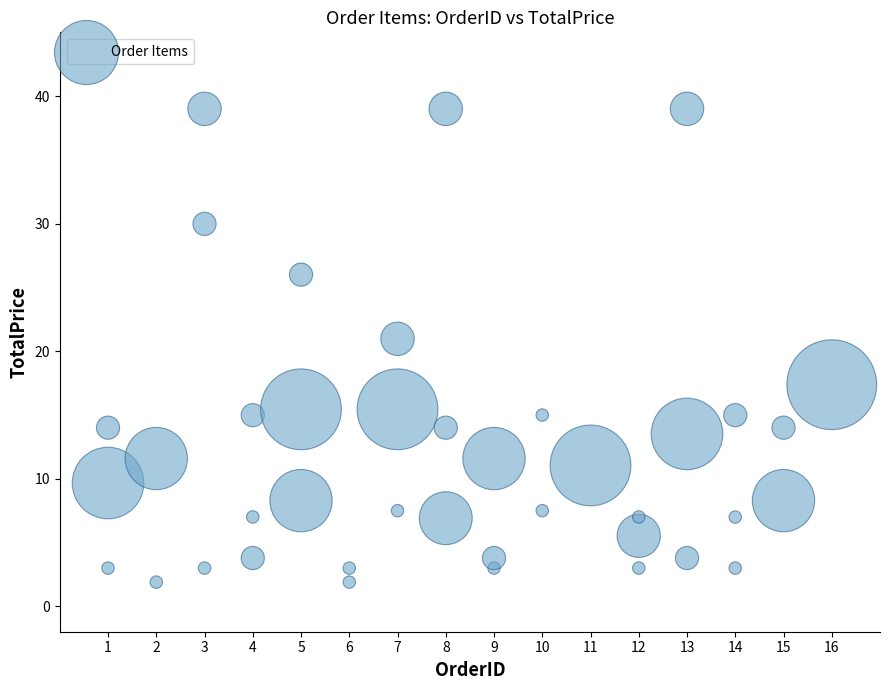

What Y value in the scatter plot is closest to 20?

21.0